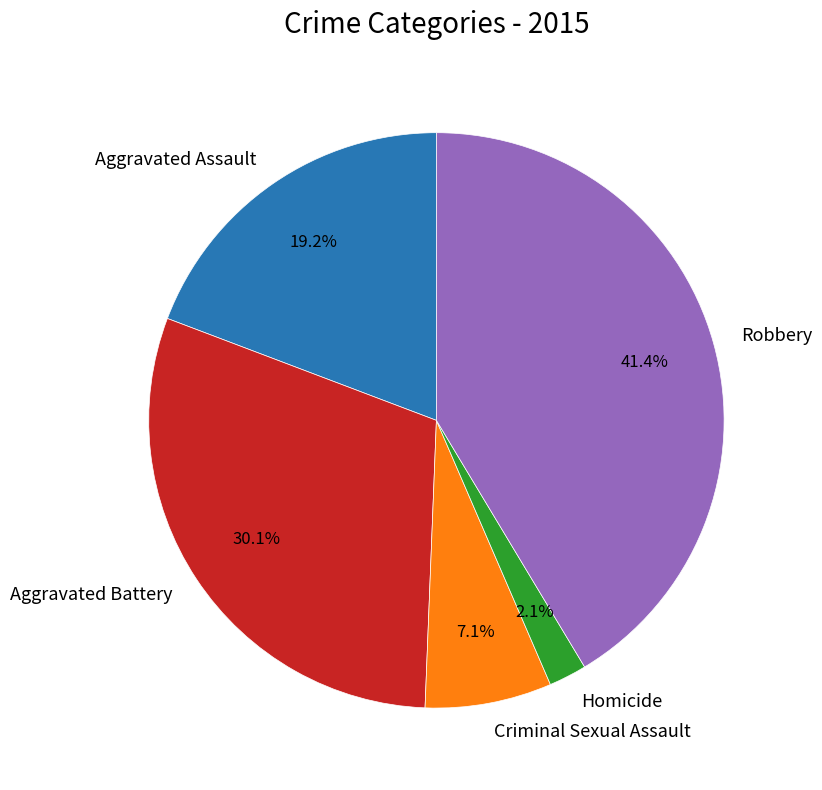

To the nearest percent, what portion does Aggravated Assault represent?

19%